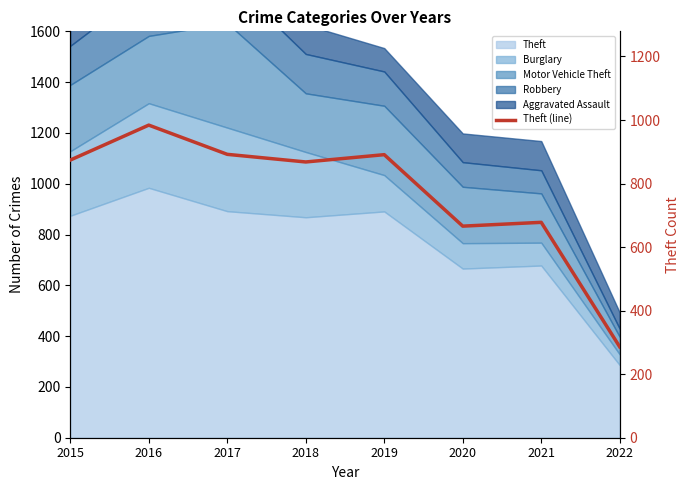

What is the minimum value shown in the chart?

286